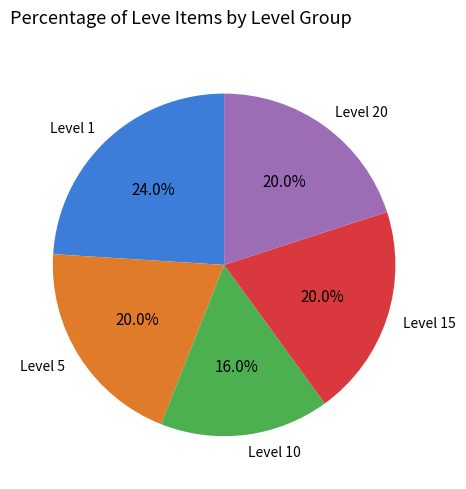

Is there a majority slice in this chart?

No